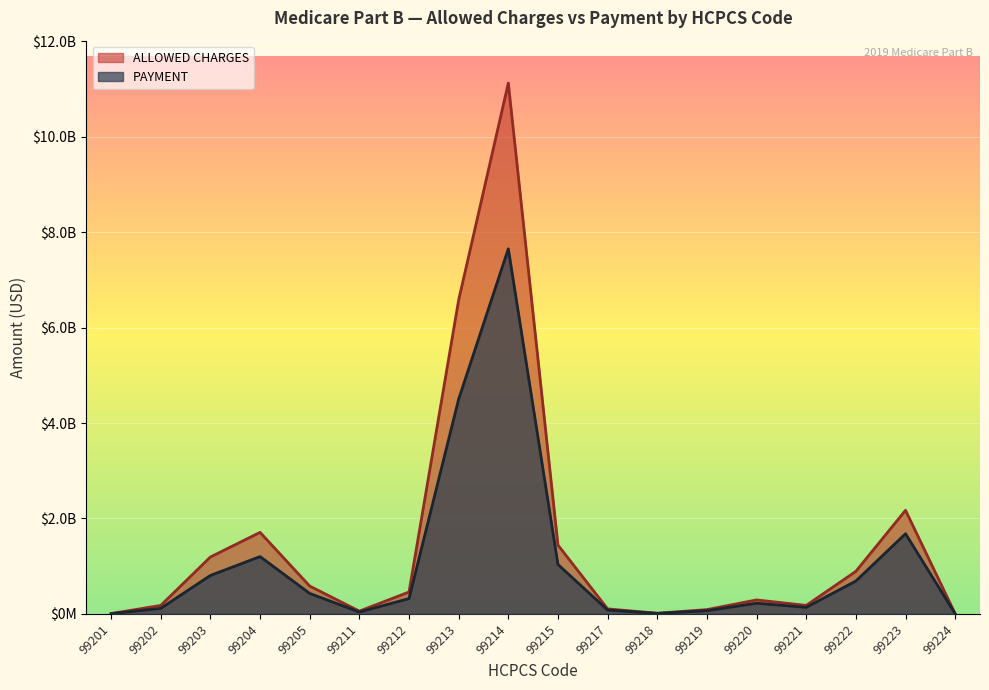

At which category is the sum across all series the highest?

99214